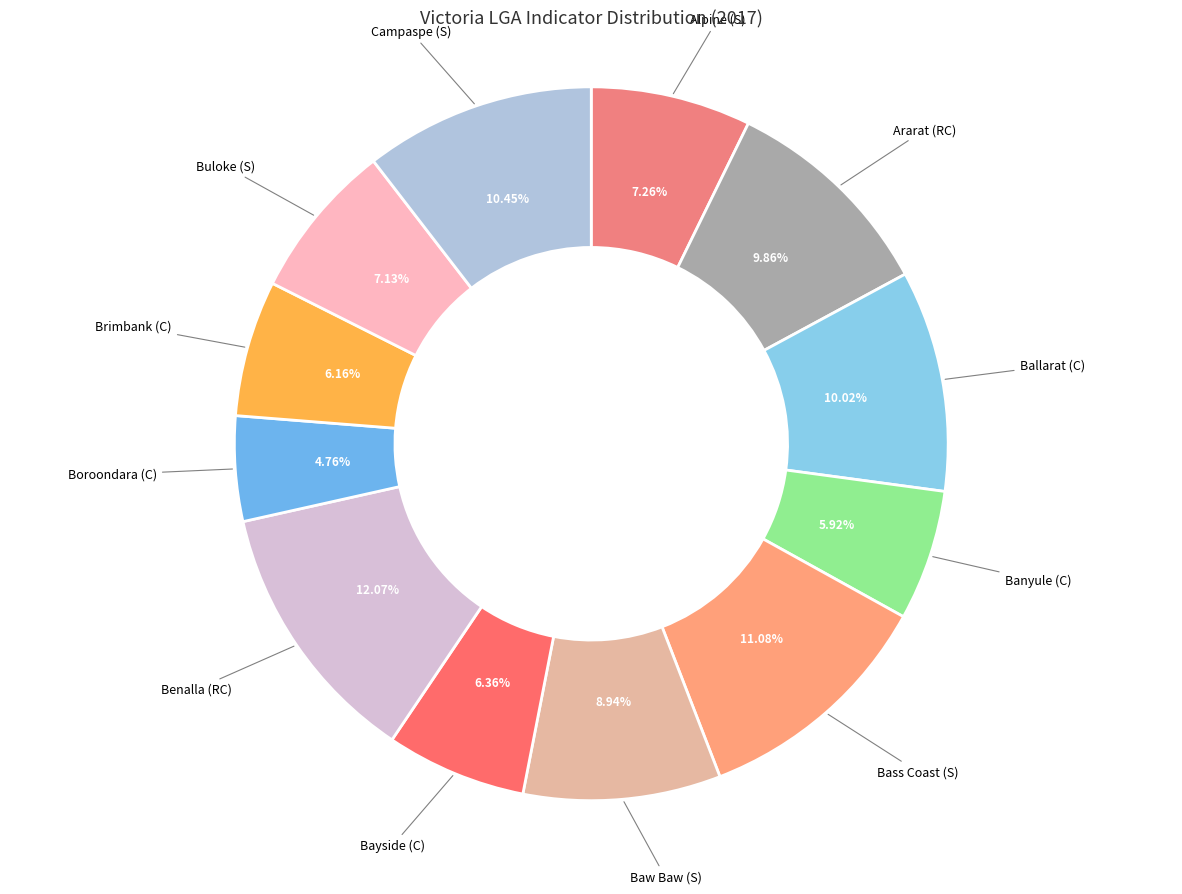

To the nearest percent, what is the difference between the largest and smallest slice percentages?

7%